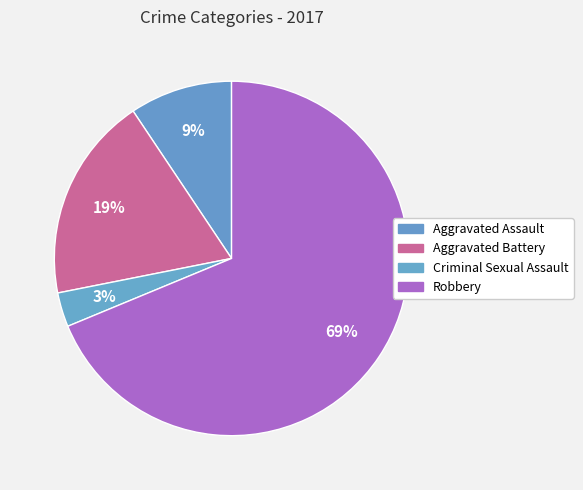

Count the number of slices in the pie.

4